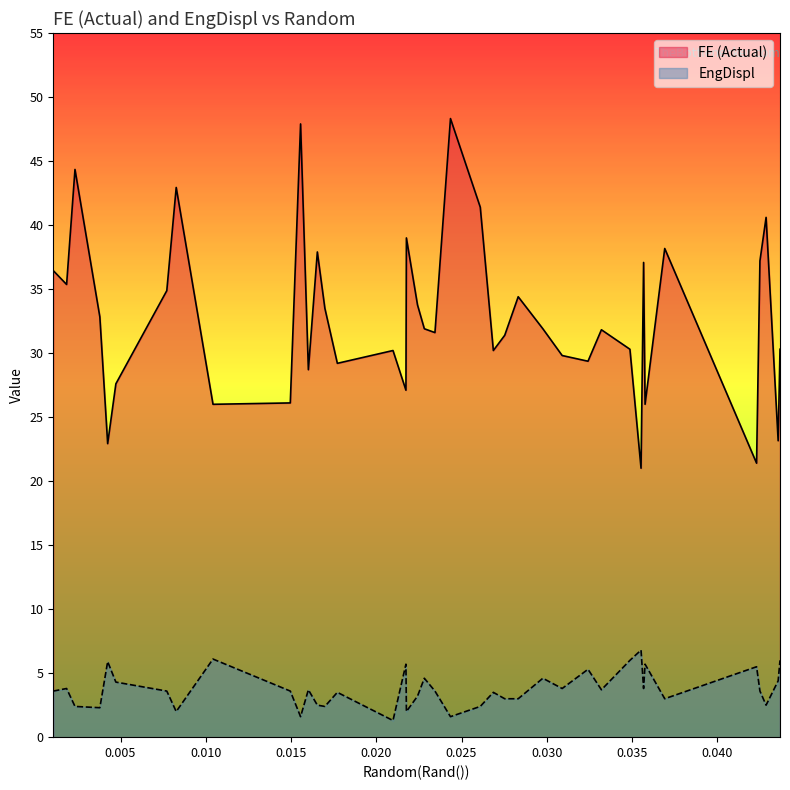

True or false: EngDispl and FE (Actual) cross at least once.

False